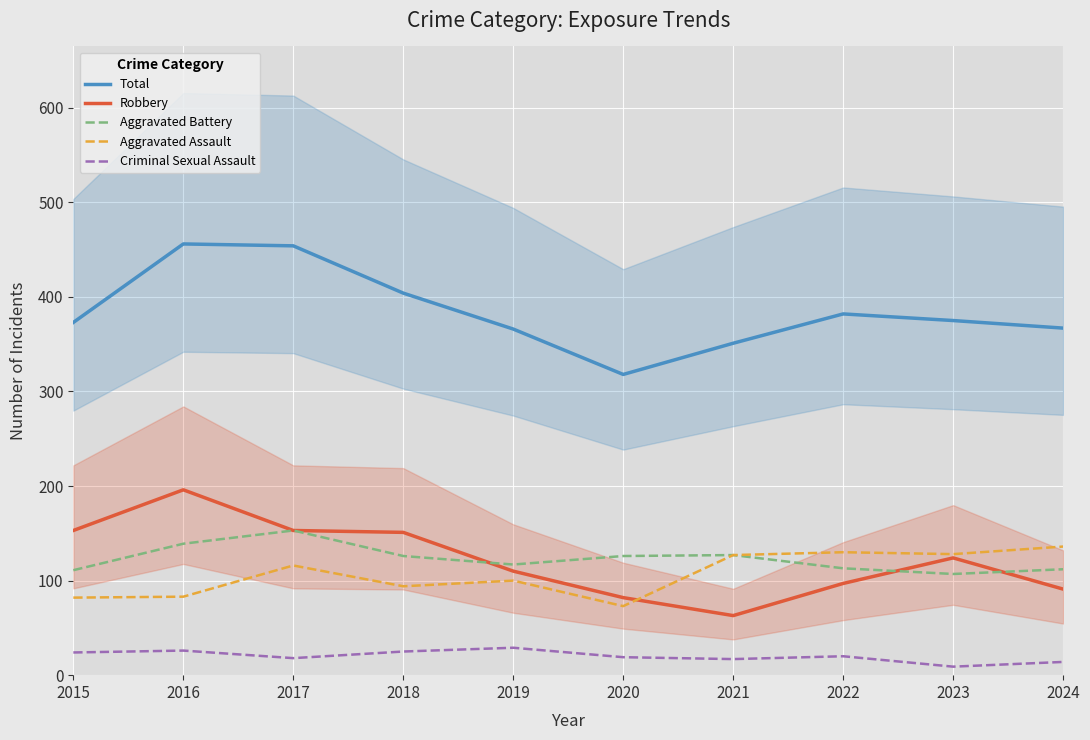

What is the lowest value of the Aggravated Battery series?

107